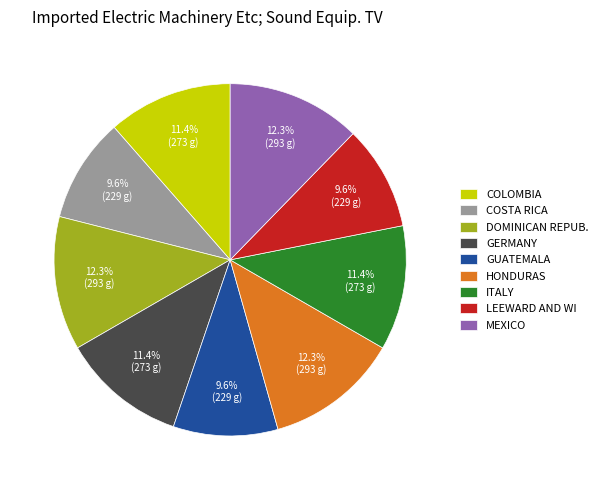

Count the number of slices in the pie.

9